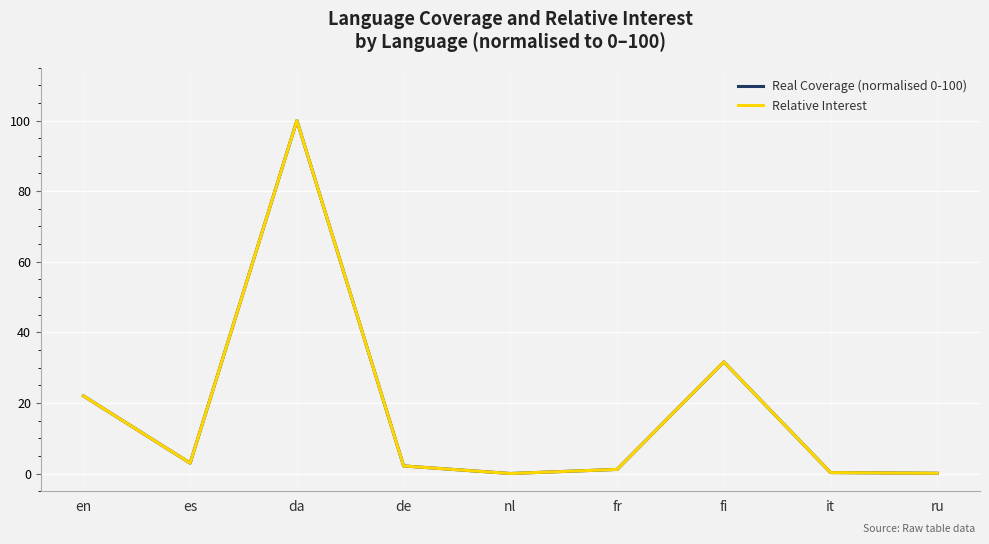

True or false: Real Coverage (normalised 0-100) and Relative Interest cross at least once.

False